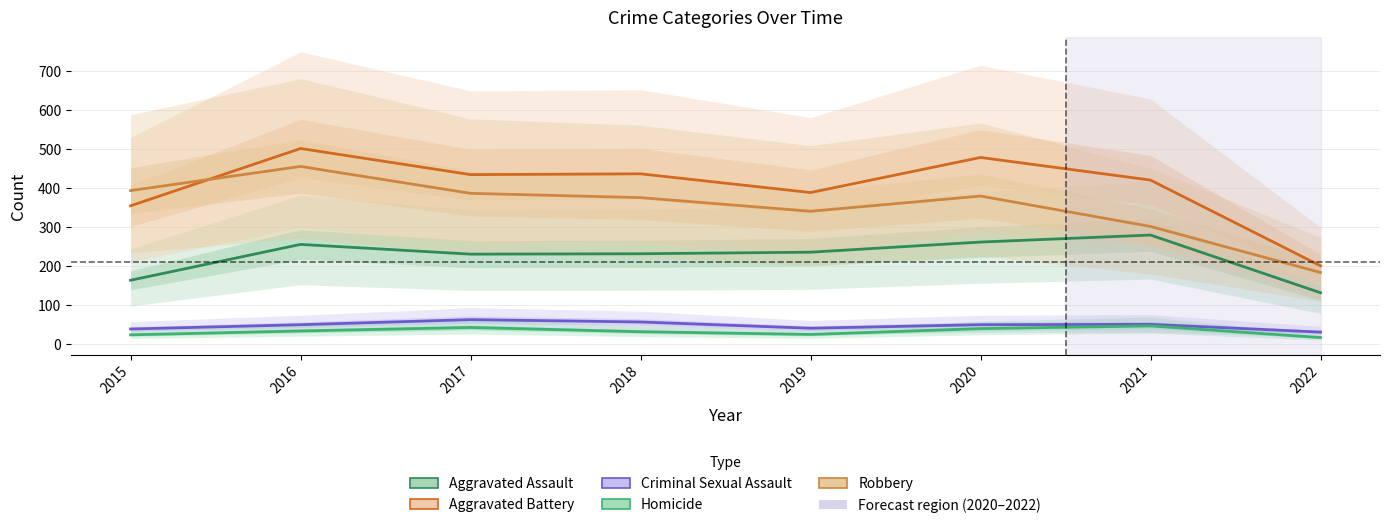

Where does the Robbery series first go above 379?

2015